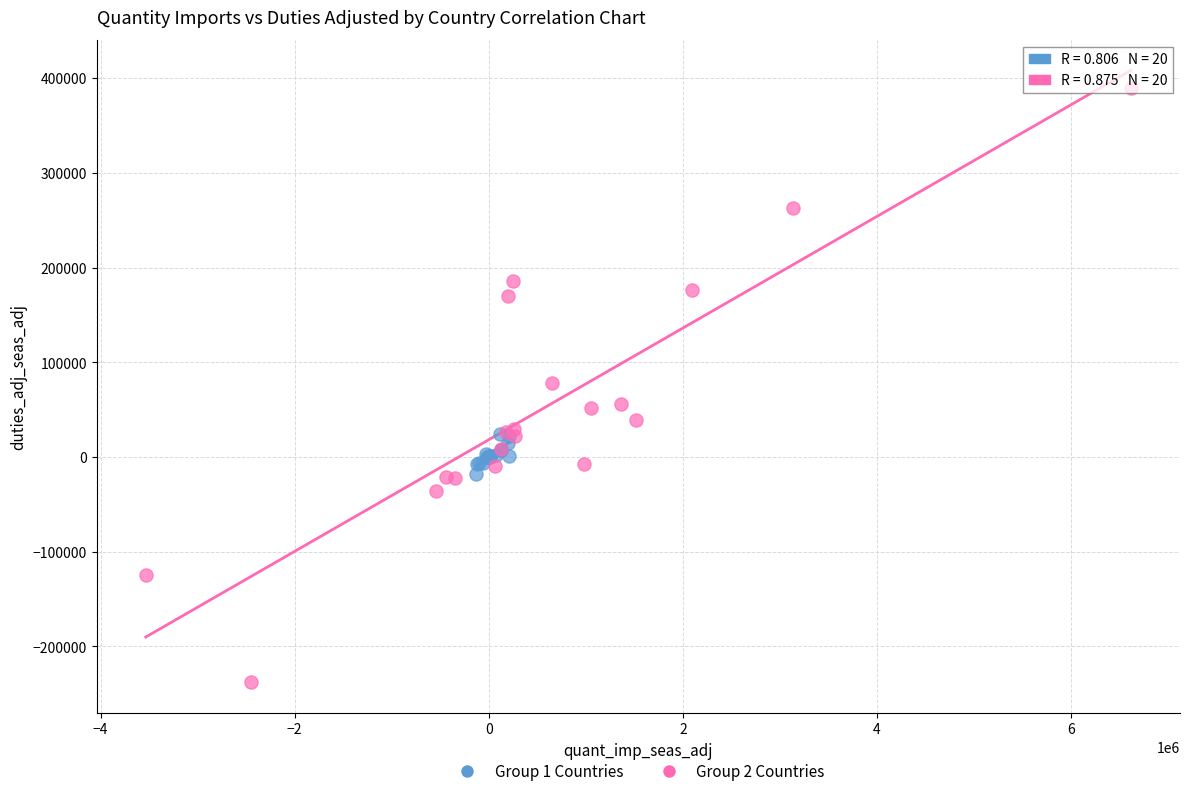

Which series contains the highest Y value?

Group 2 Countries